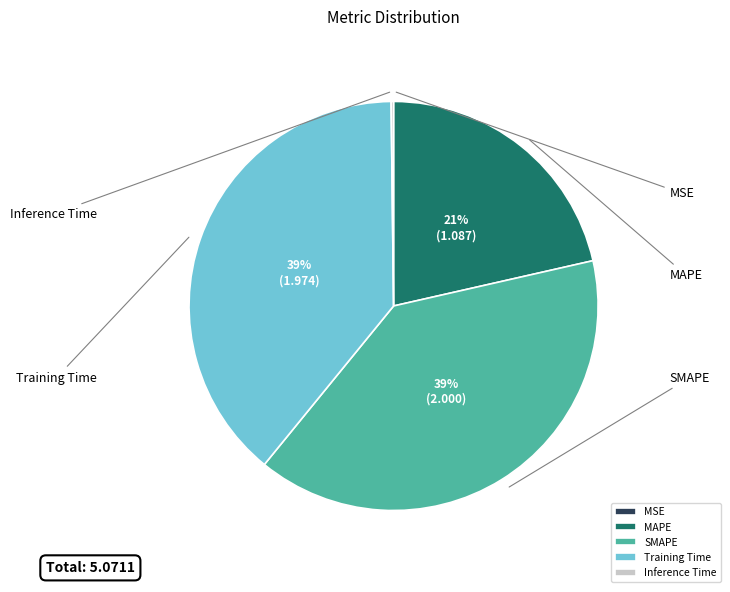

Is there any slice that represents more than half of the pie?

No